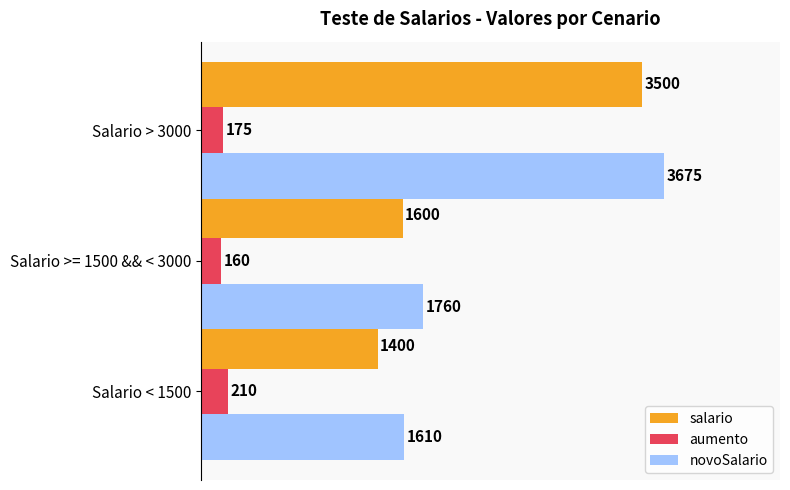

Is the value of aumento at Salario < 1500 greater than the value of salario at Salario >= 1500 && < 3000?

No